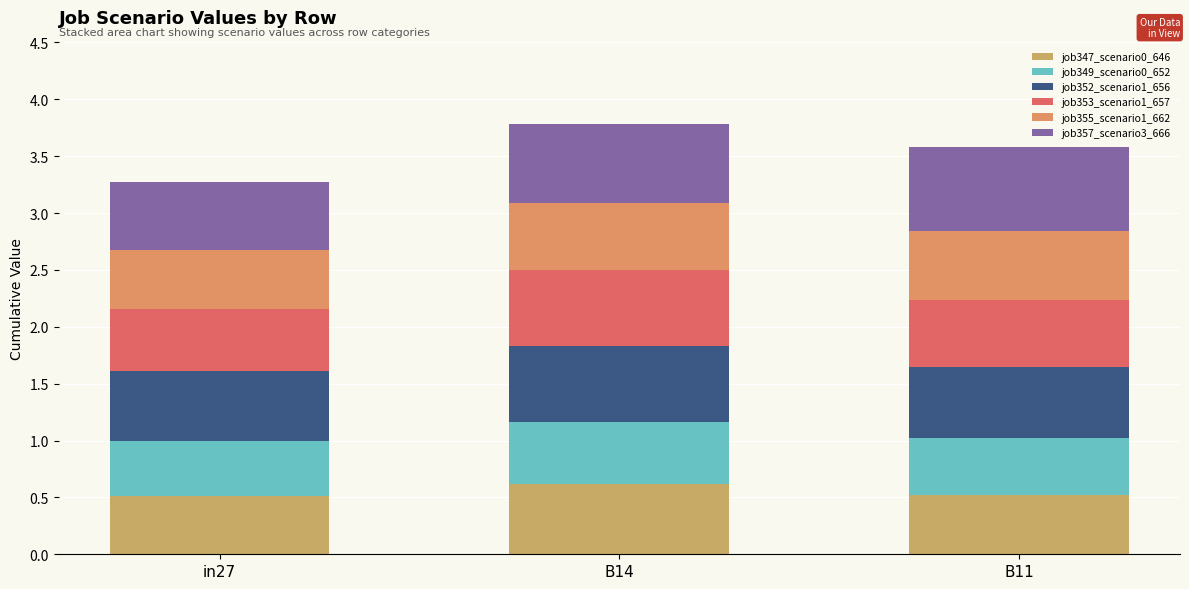

How many series are shown in this chart?

6